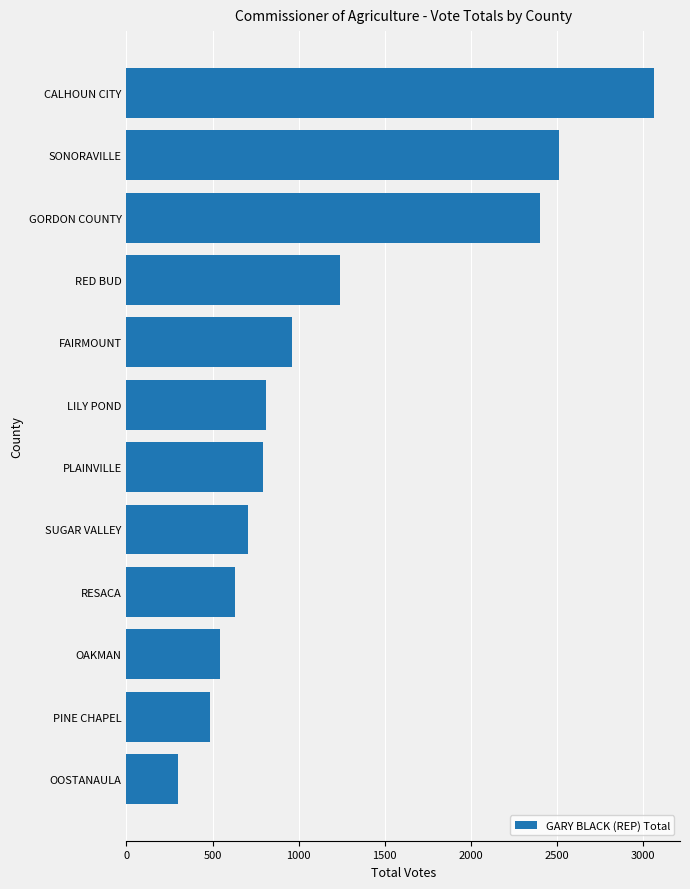

Reading bottom to top, what are all the values shown in this chart?

300	488	541	630	708	795	811	964	1241	2399	2513	3061